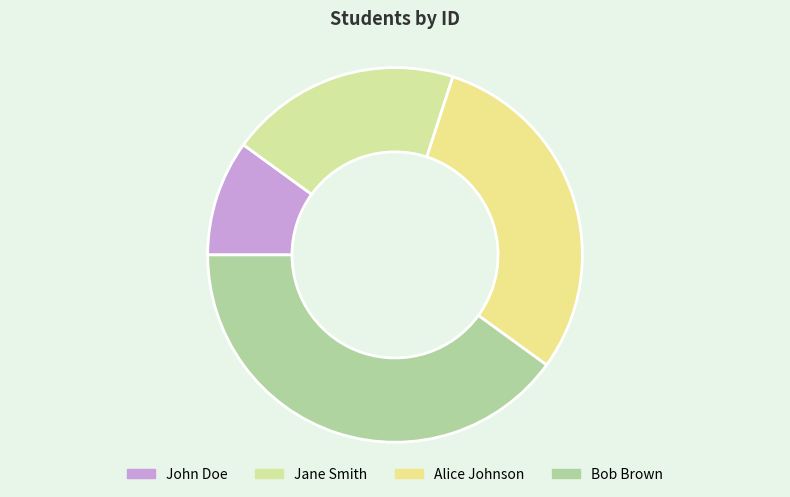

To the nearest percent, what percentage of the pie is Alice Johnson?

30%